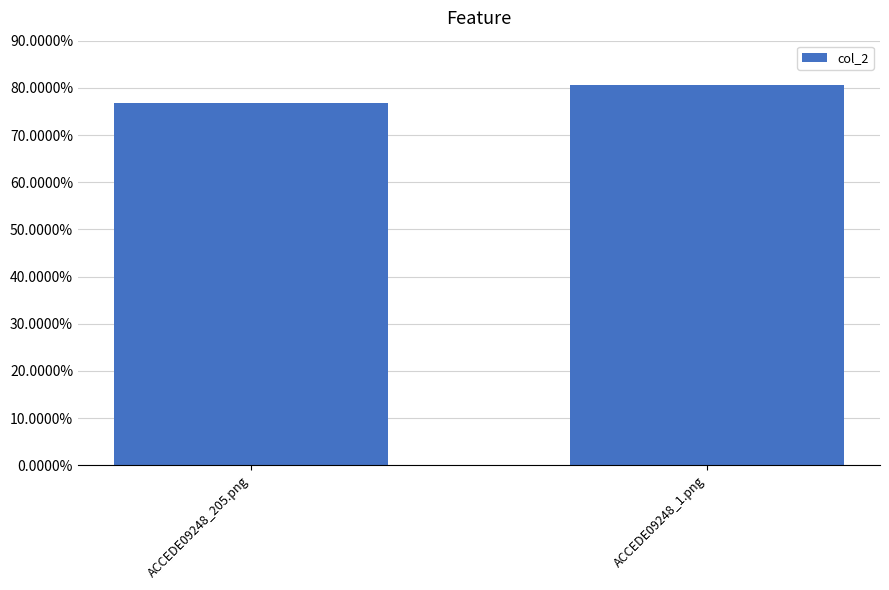

Which label corresponds to the largest value in the chart?

ACCEDE09248_1.png